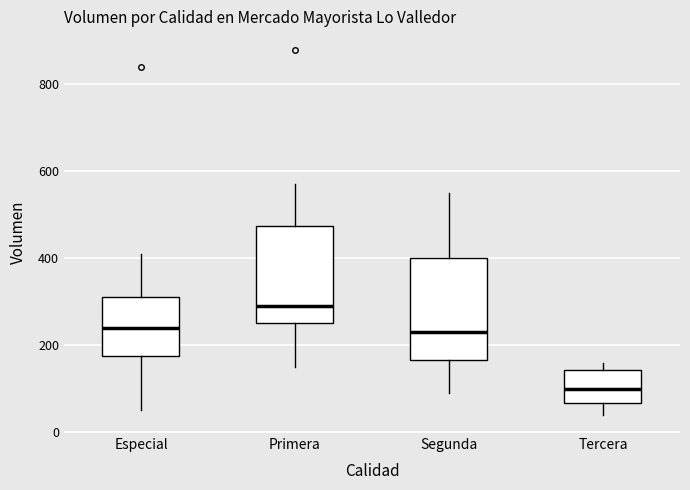

Which box has the lowest median line?

Tercera